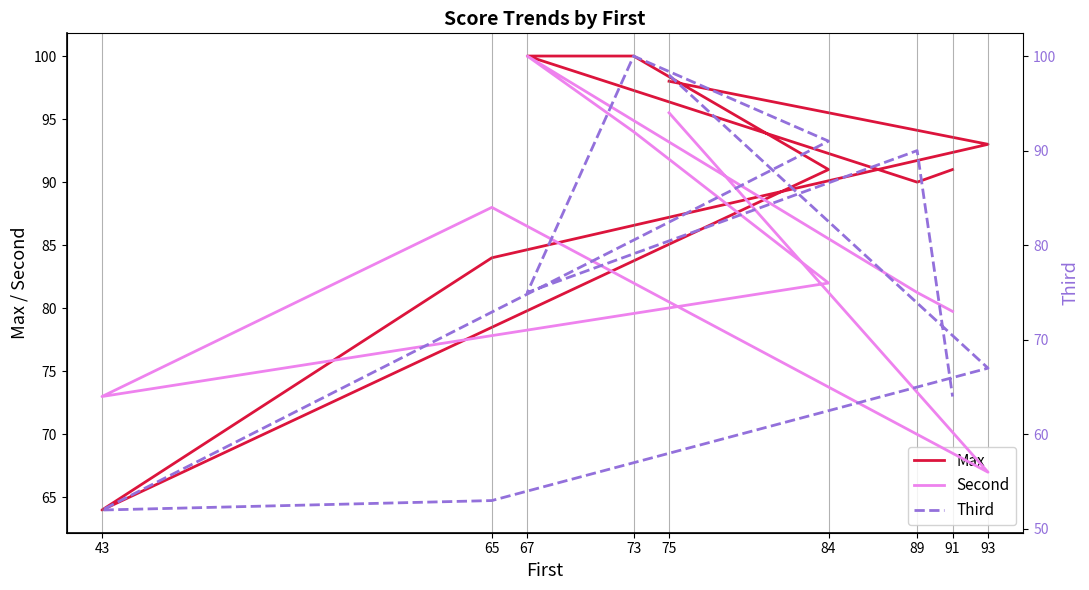

Reading left to right, what are all the values shown in this chart?

Max: 75=98	93=93	65=84	43=64	84=91	73=100	67=100	89=90	91=91
Second: 75=94	93=56	65=84	43=64	84=76	73=92	67=100	89=75	91=73
Third: 75=98	93=67	65=53	43=52	84=91	73=100	67=75	89=90	91=64